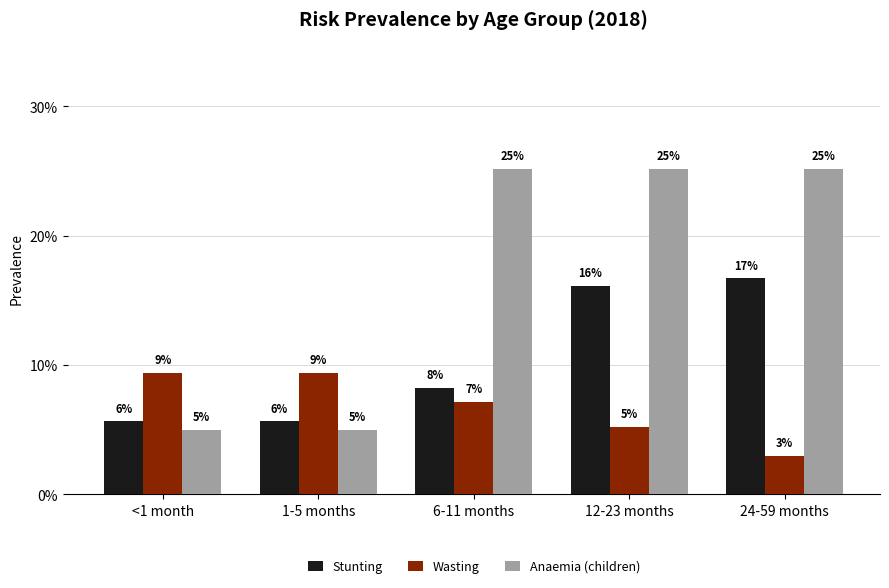

What is the difference between the maximum and minimum values in the Stunting series?

0.1